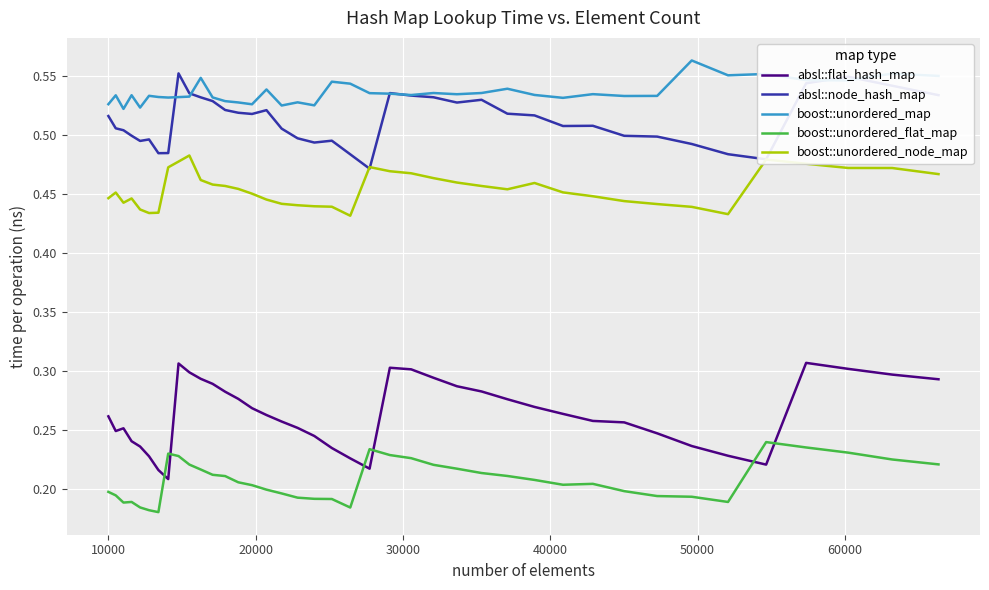

Which series has the largest total across all categories?

boost::unordered_map